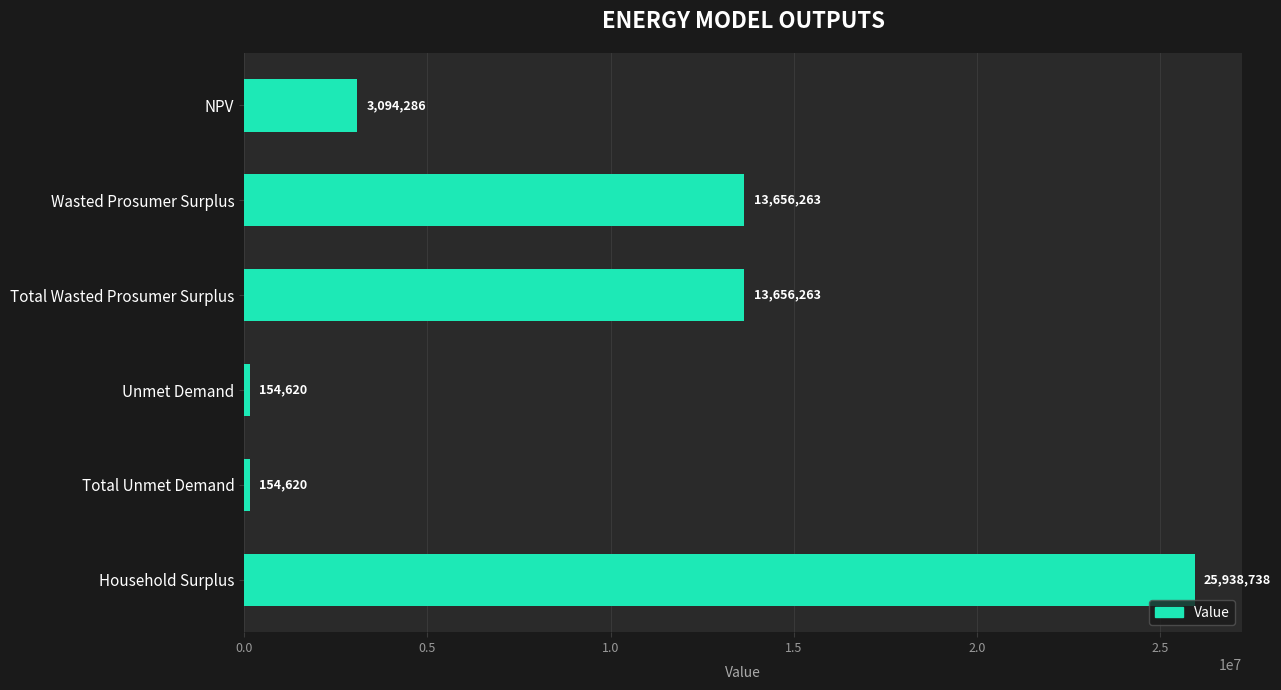

At which category does the chart reach its peak across all series?

Household Surplus